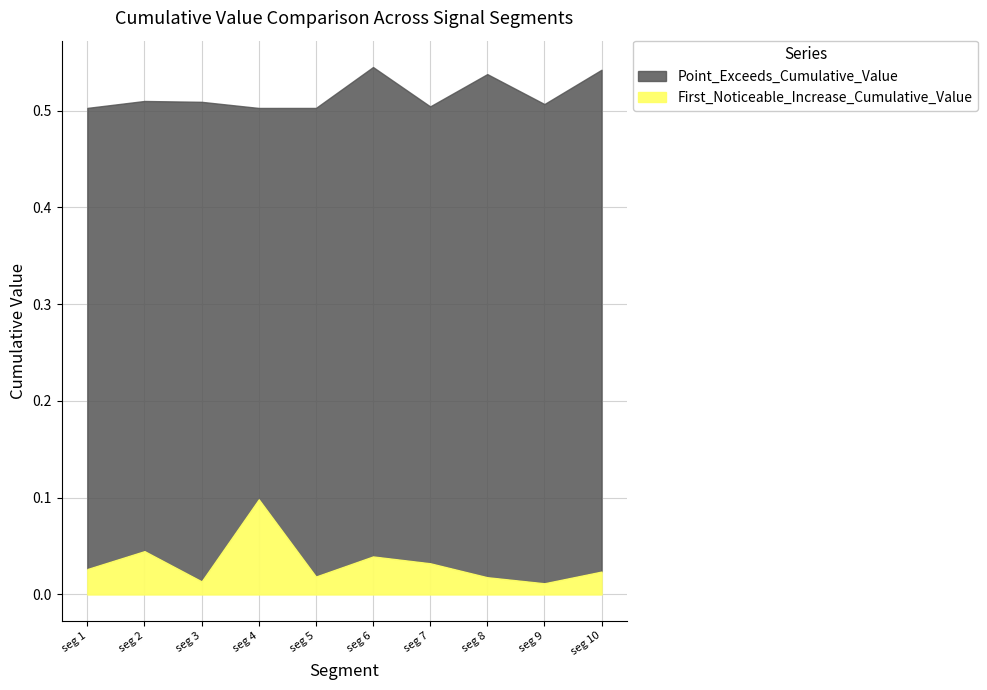

At which label does First_Noticeable_Increase_Cumulative_Value reach its peak?

seg 4